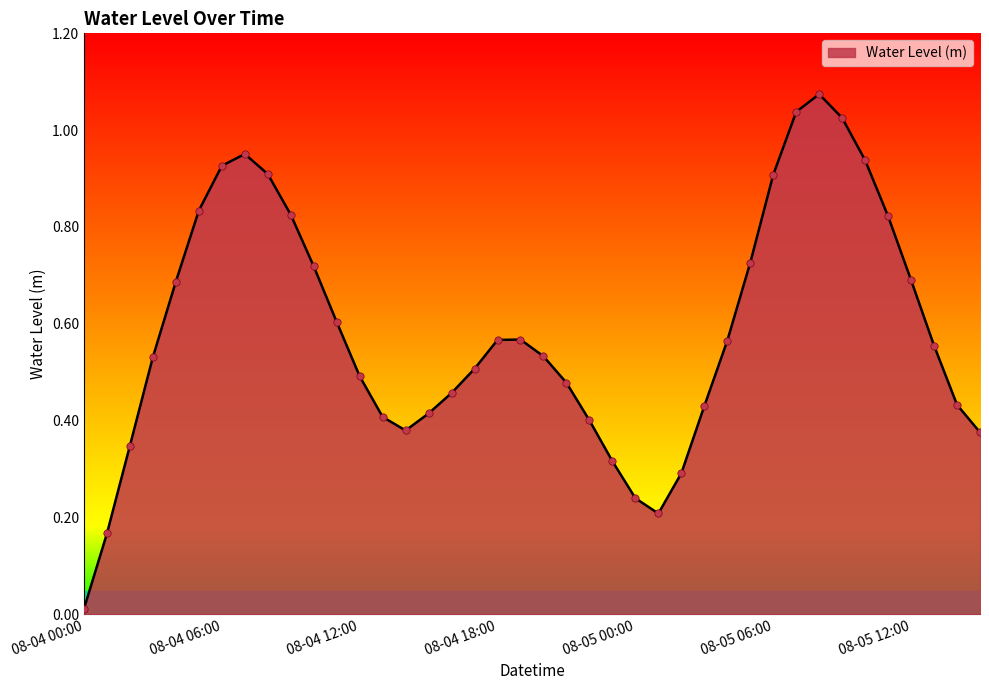

How many lines are shown in the chart?

1